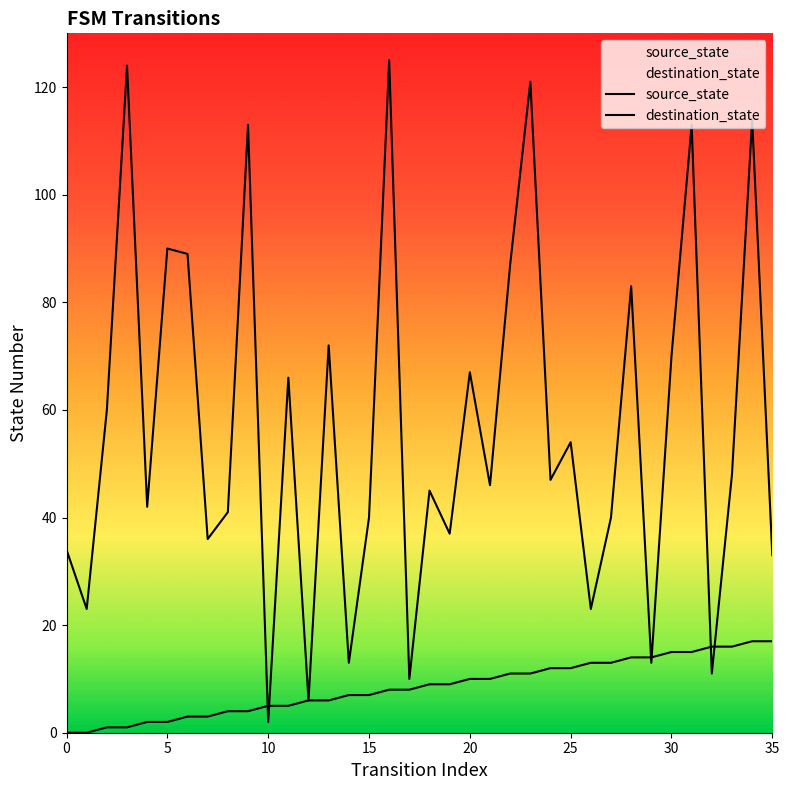

How many lines are shown in the chart?

2